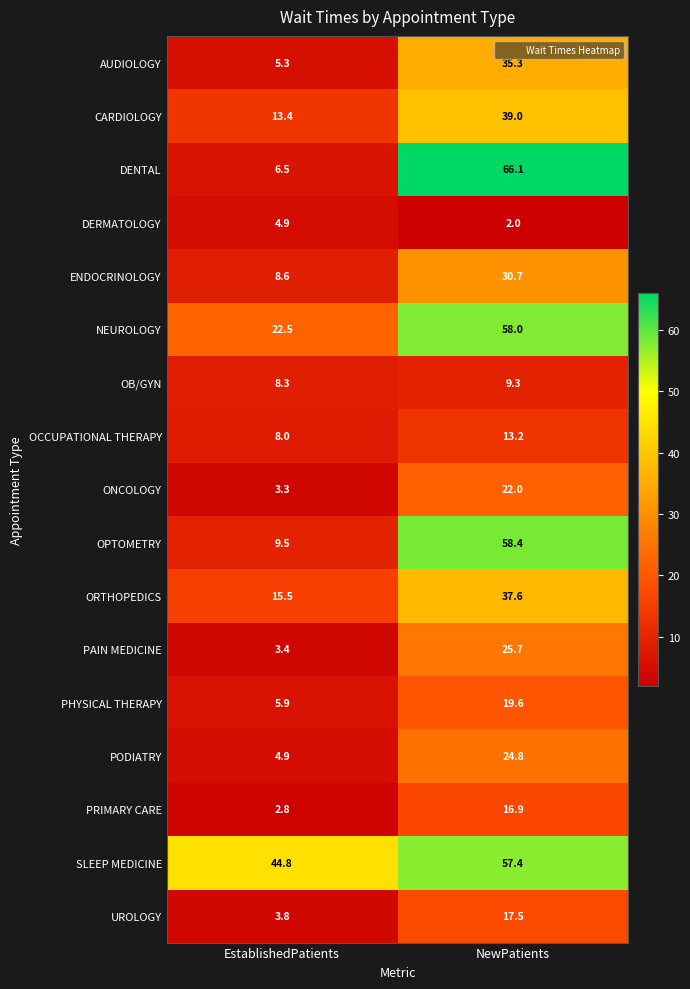

Rank the categories by OPTOMETRY value from highest to lowest.

NewPatients, EstablishedPatients